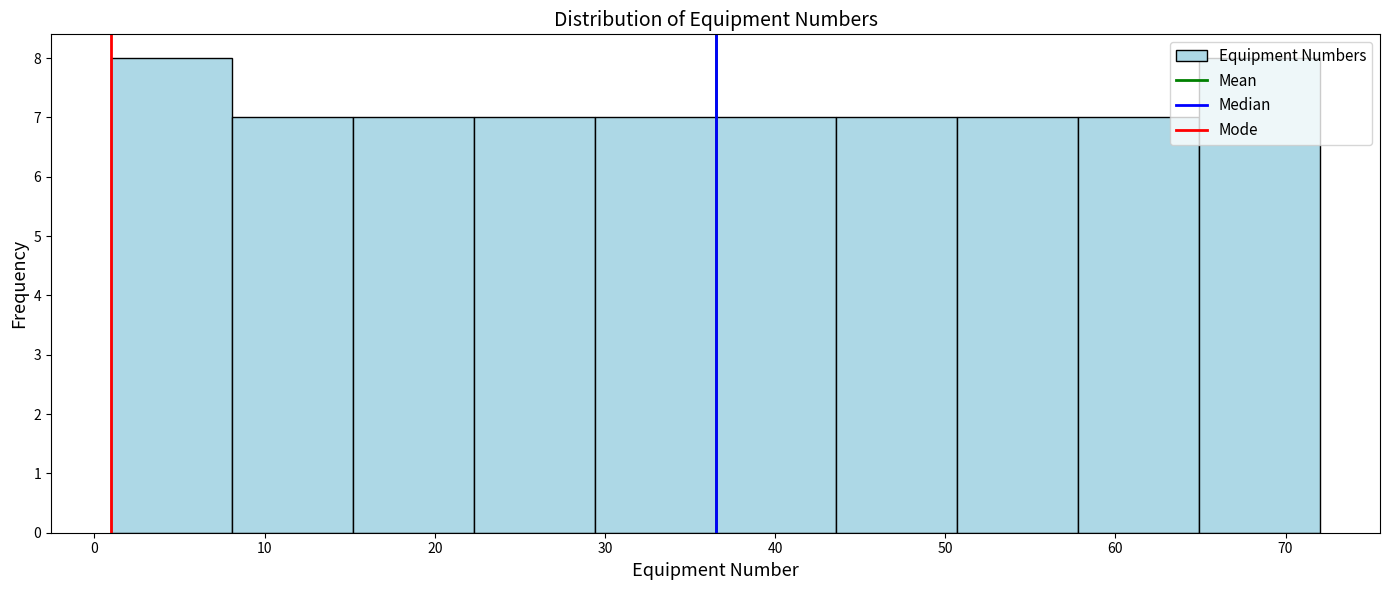

Reading left to right, list every bar in this chart as the range it spans on the x-axis followed by its height. Neither the bar edges nor the heights are printed on the chart, so give them approximately, as read against the axes.

1.0 to 8.1: 8
8.1 to 15.2: 7
15.2 to 22.3: 7
22.3 to 29.4: 7
29.4 to 36.5: 7
36.5 to 43.6: 7
43.6 to 50.7: 7
50.7 to 57.8: 7
57.8 to 64.9: 7
64.9 to 72.0: 8